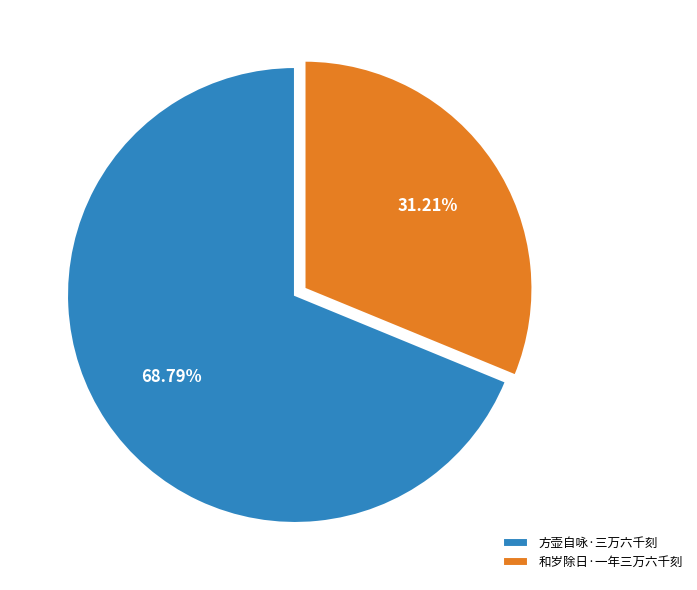

True or false: 和岁除日·一年三万六千刻 accounts for 16% of the total.

False